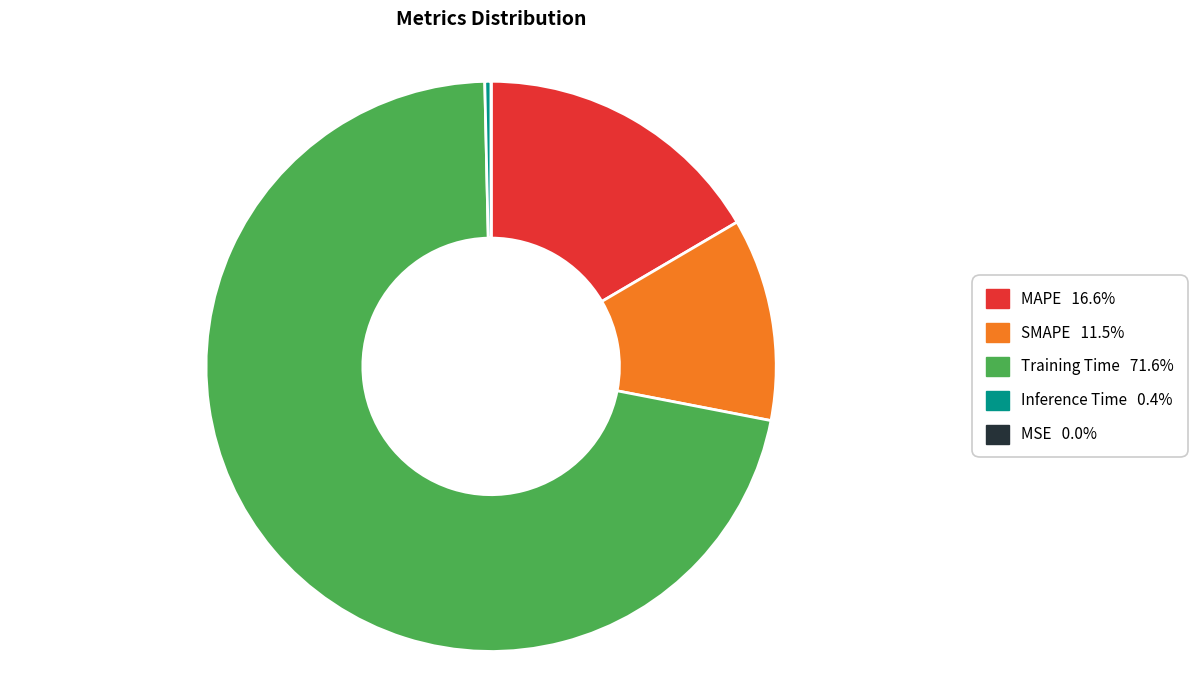

Which slice is the largest?

Training Time